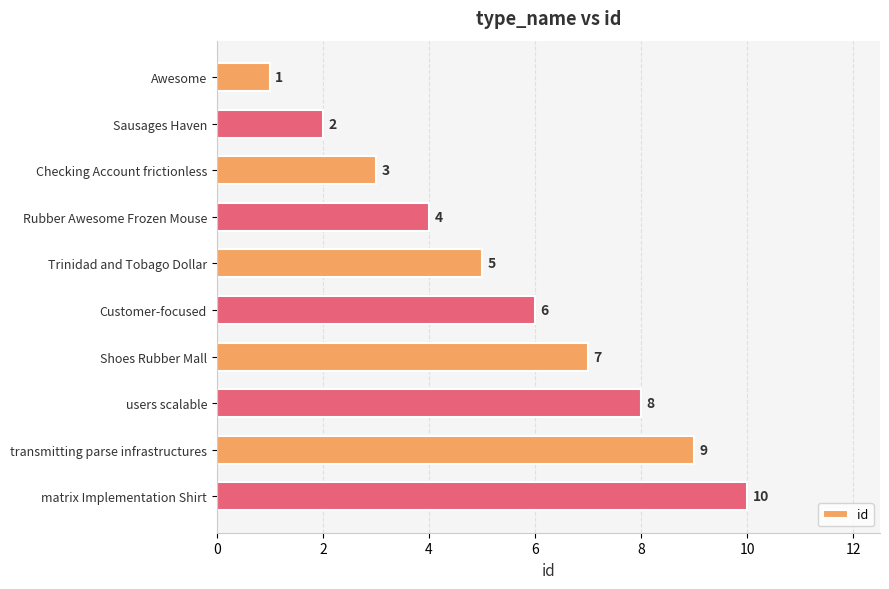

Is it true that the value at Rubber Awesome Frozen Mouse is 4?

True